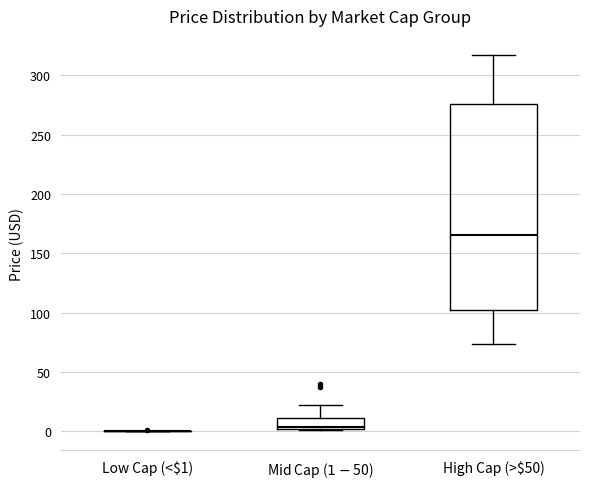

Which box is the tallest, from its lower edge to its upper edge?

High Cap (>$50)